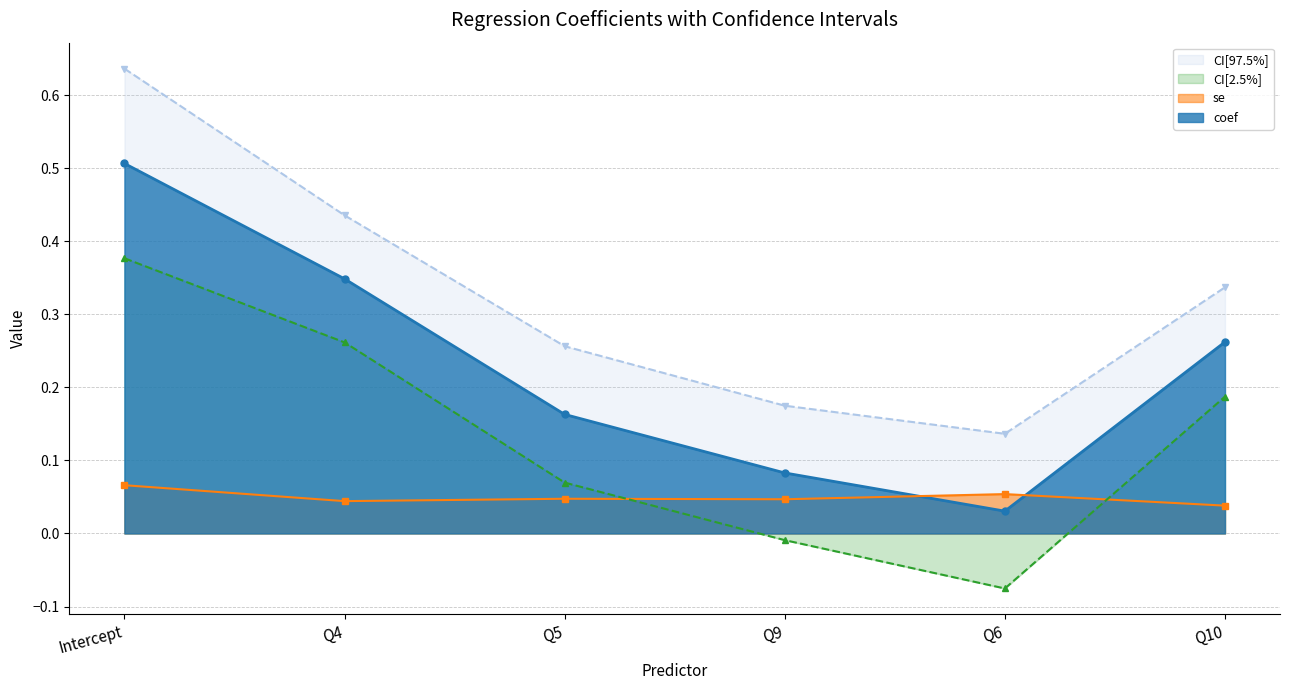

How many lines are shown in the chart?

4